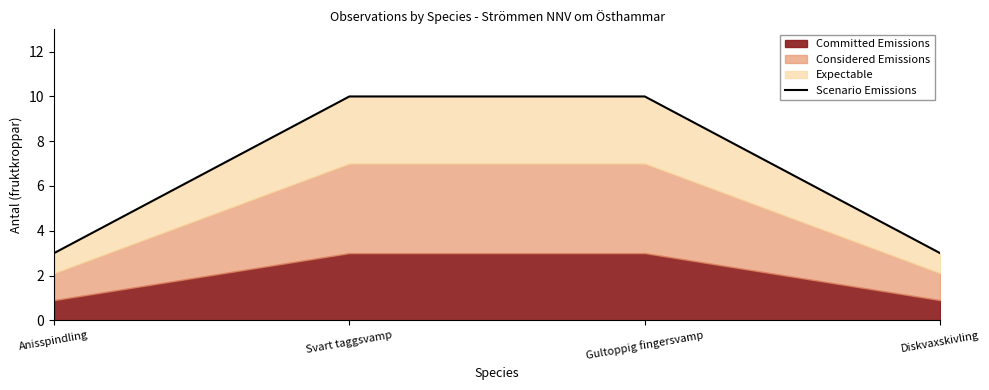

What is the label of the 3rd point from the right?

Svart taggsvamp